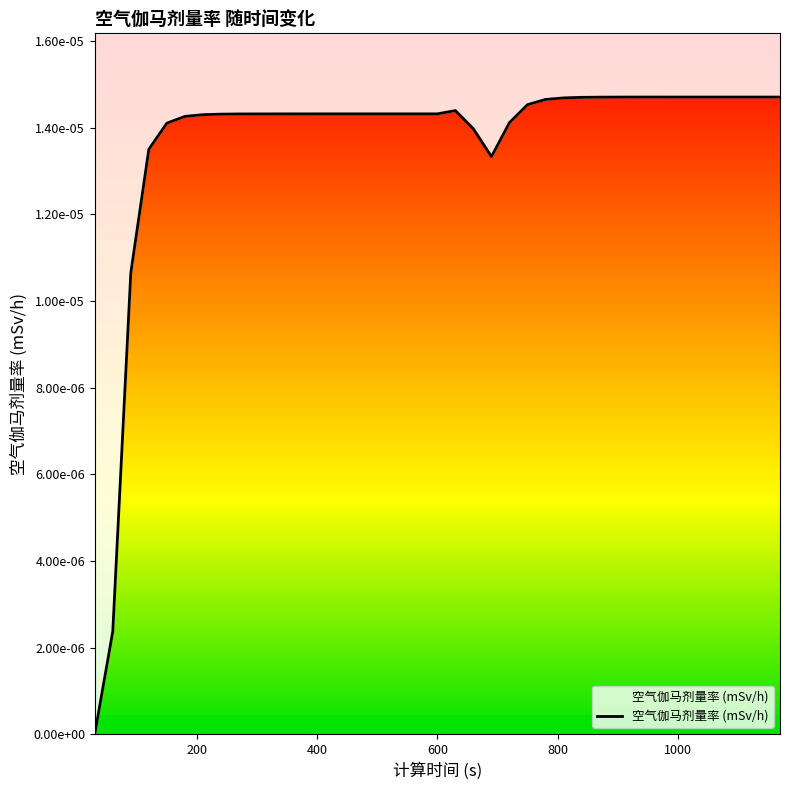

Is it true that the value at 20 is 0.0?

False